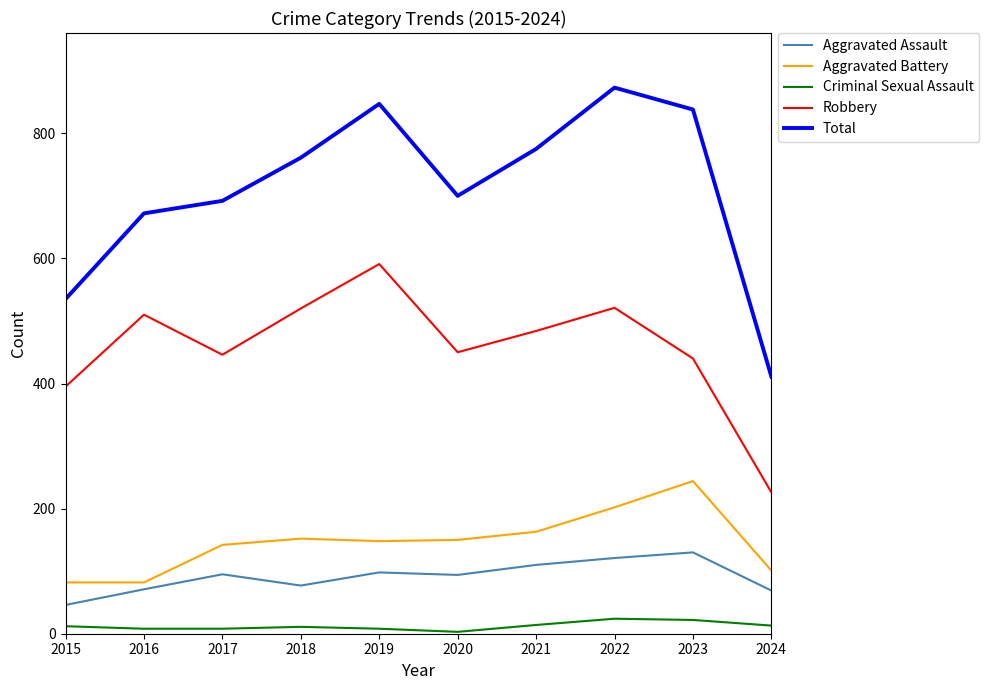

Is the value of Total at 2016 greater than the value of Criminal Sexual Assault at 2021?

Yes